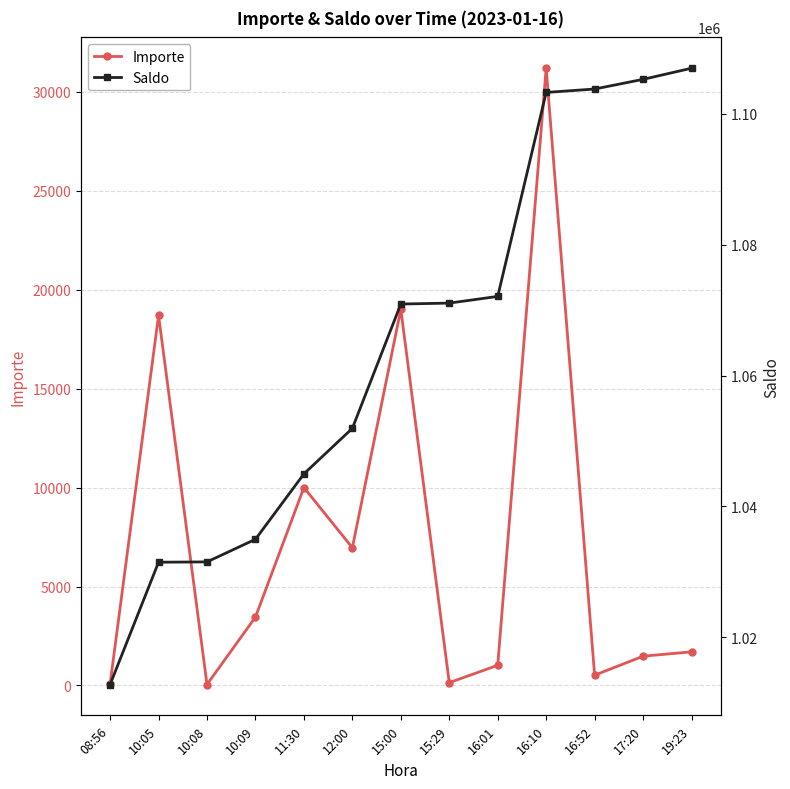

The Saldo series shows 571344.1 at 10:05. True or false?

False